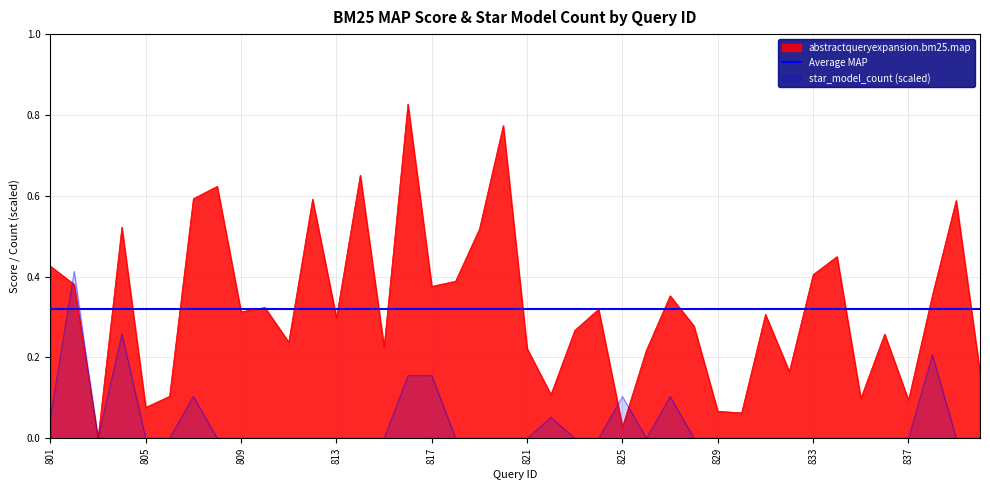

What value does the abstractqueryexpansion.bm25.map series have at 823?

0.3